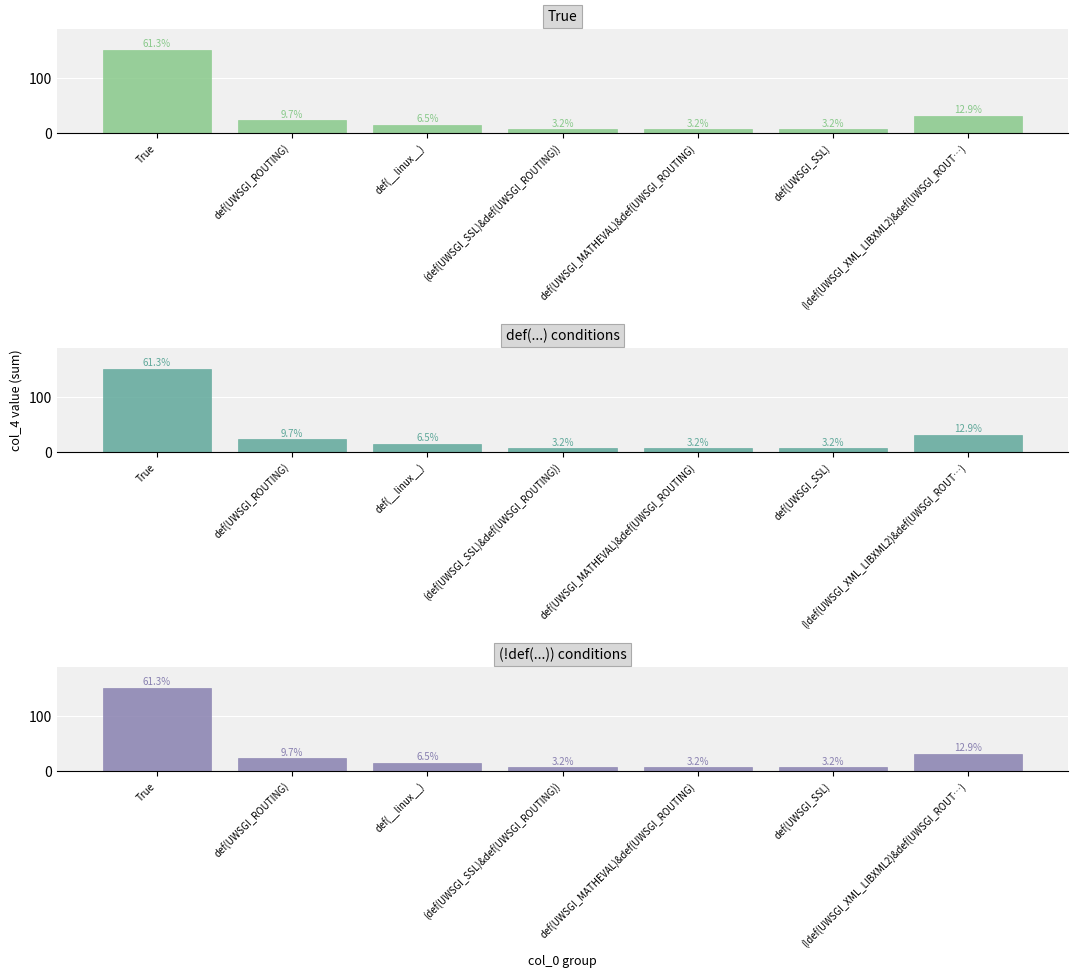

Rank the series by their maximum value, from highest to lowest.

True, def(...) conditions, (!def(...)) conditions